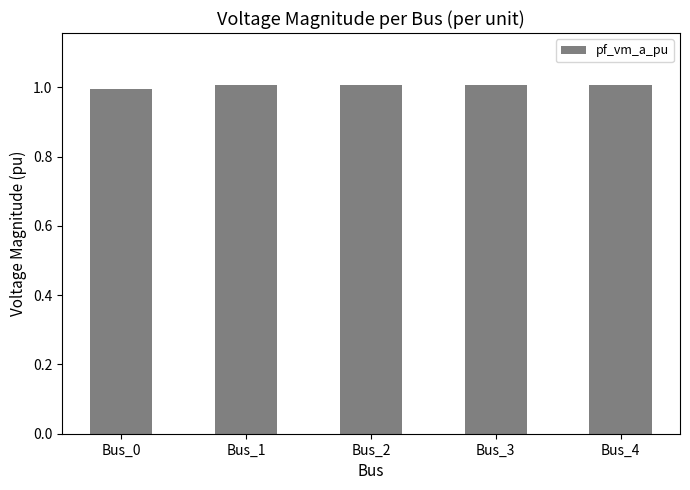

Reading left to right, what are all the values shown in this chart?

1.0	1.0	1.0	1.0	1.0